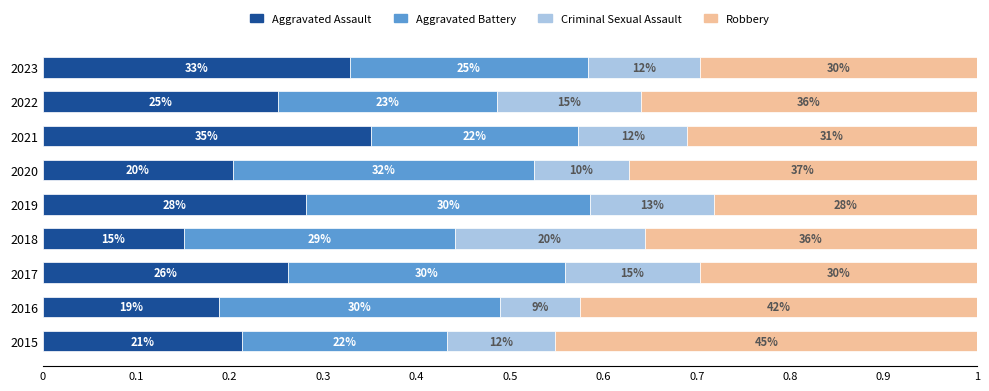

What are all the series names shown in the legend?

Aggravated Assault, Aggravated Battery, Criminal Sexual Assault, Robbery